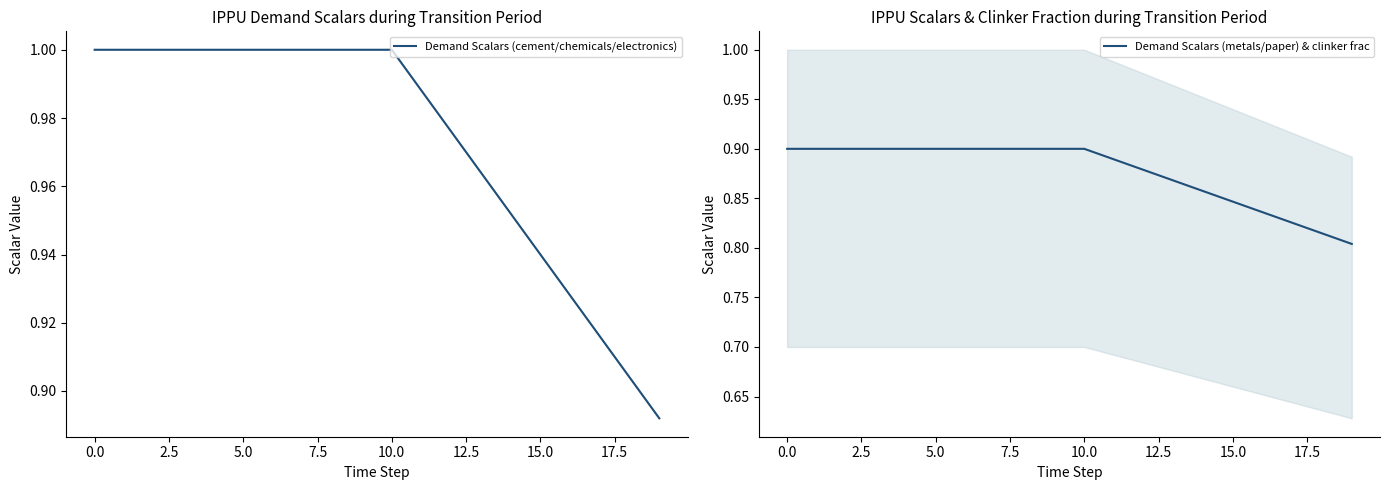

The Demand Scalars (metals/paper) & clinker frac series shows 0.5 at 10.0. True or false?

False